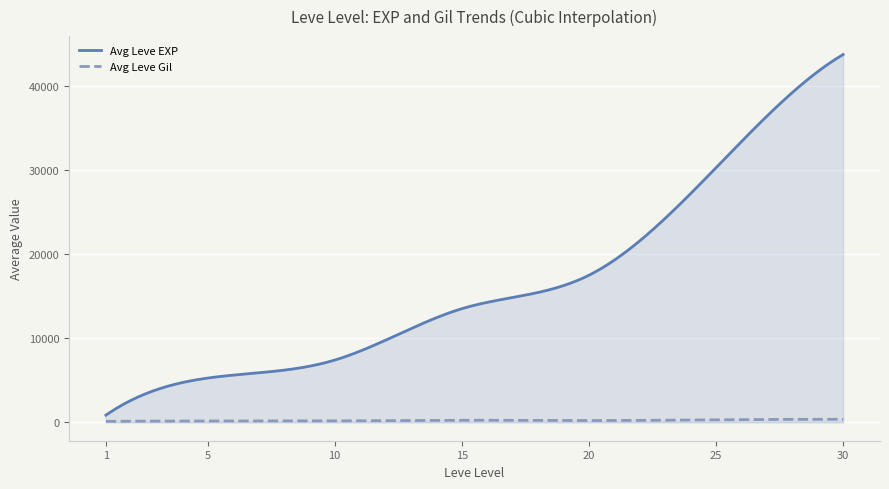

What is the difference between the maximum and minimum values in the Avg Leve EXP series?

42876.7